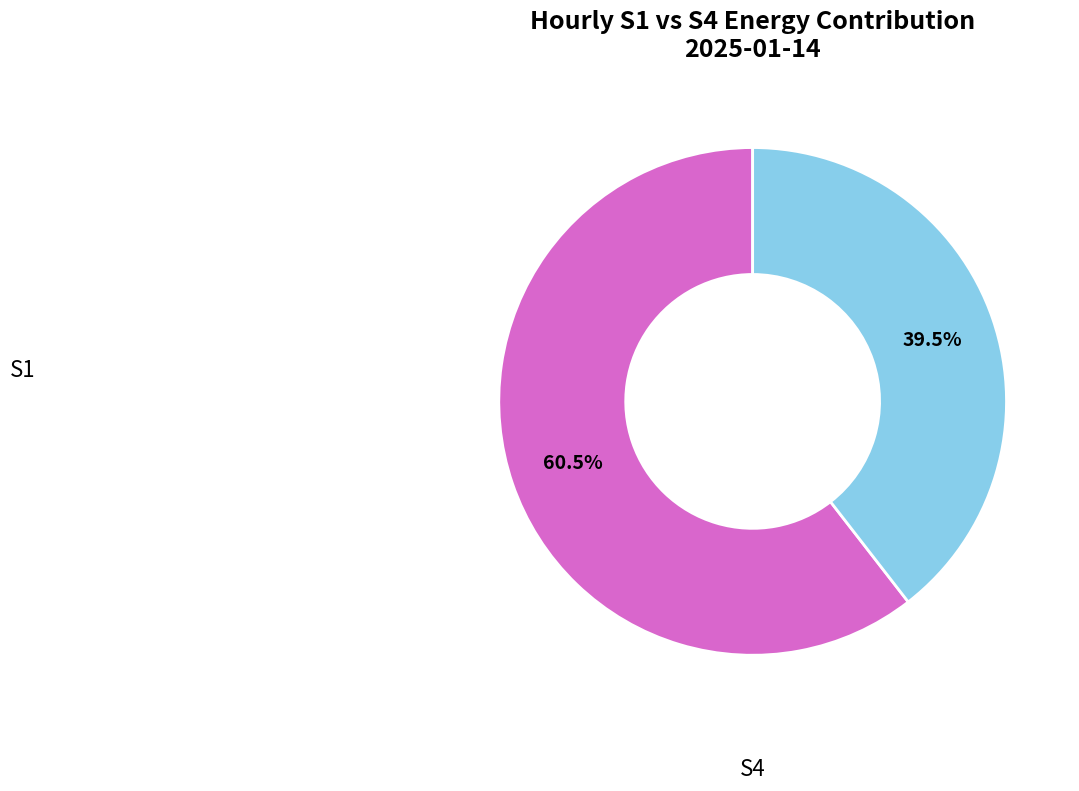

Does any single category account for the majority?

Yes